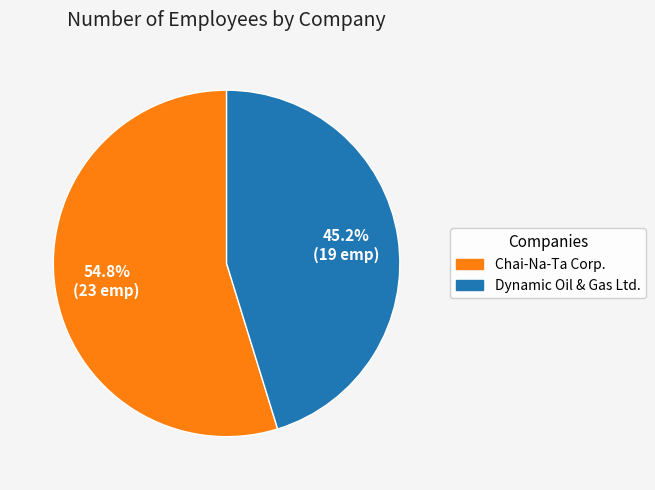

To the nearest percent, what portion does Dynamic Oil & Gas Ltd. represent?

45%